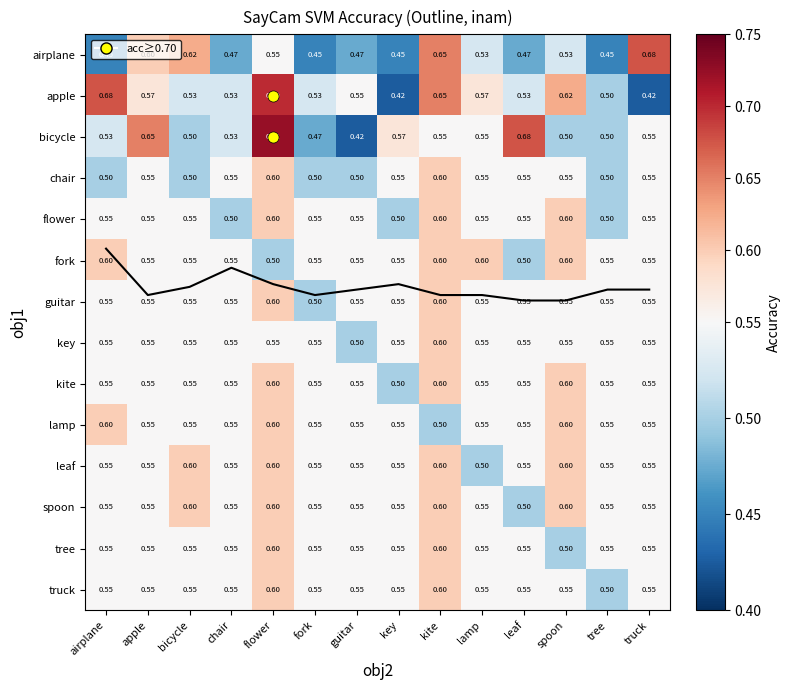

What is the difference between the highest and lowest values at flower?

0.2